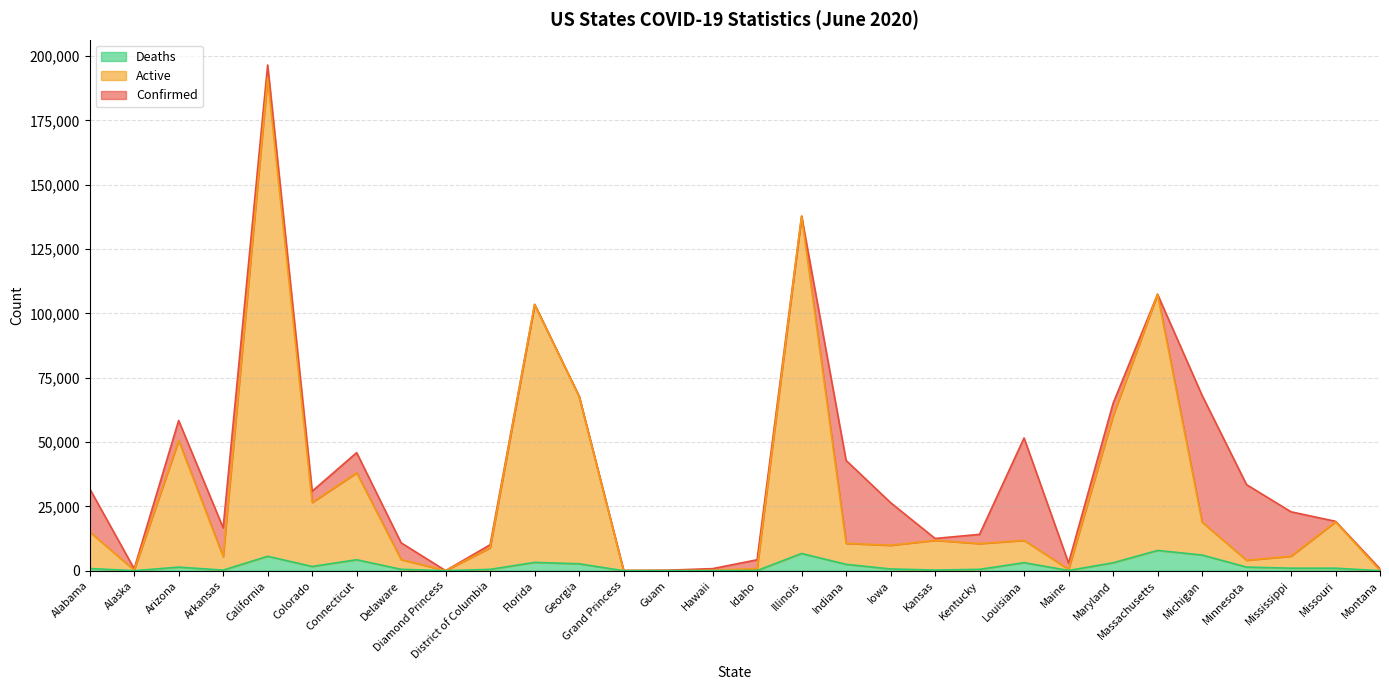

What is the difference between the second highest and second lowest values in the Deaths series?

6704